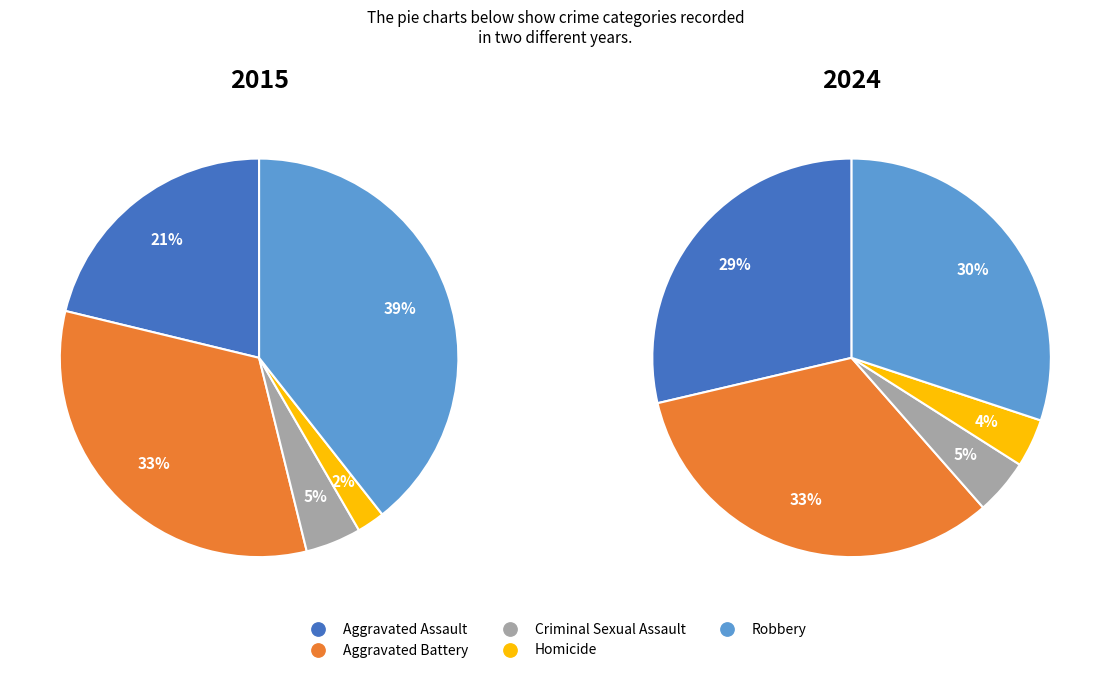

Is there a majority slice in this chart?

No